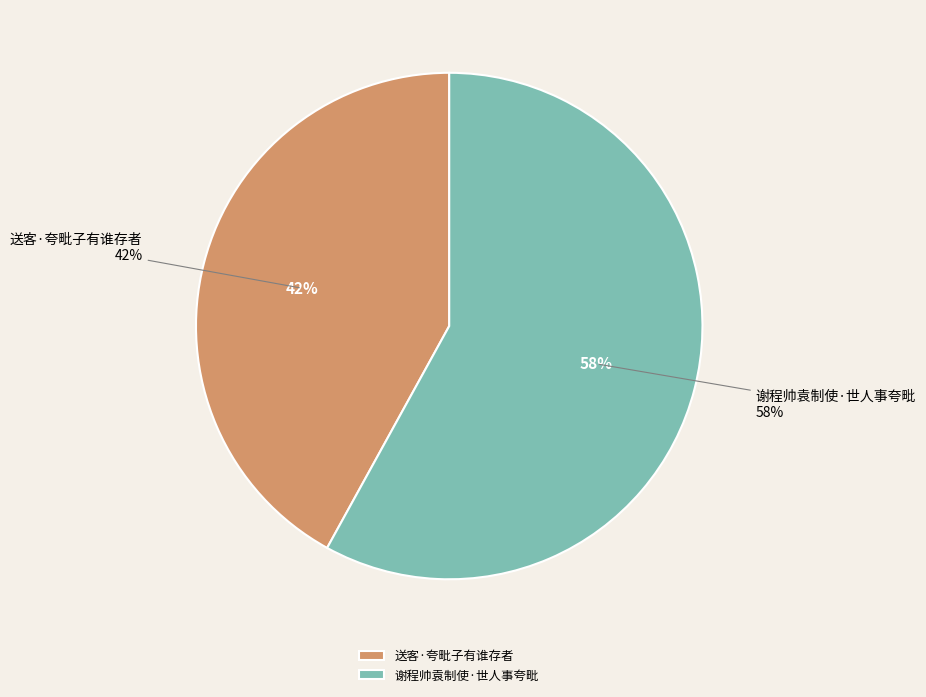

Which slice represents more than half of the pie?

谢程帅袁制使·世人事夸毗